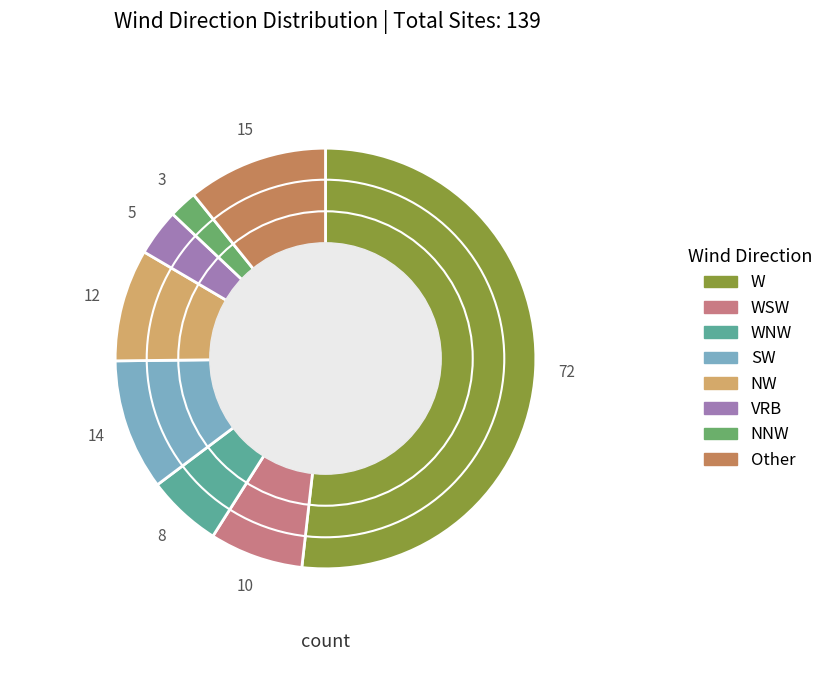

Do NW and VRB together represent more than half of the pie?

No